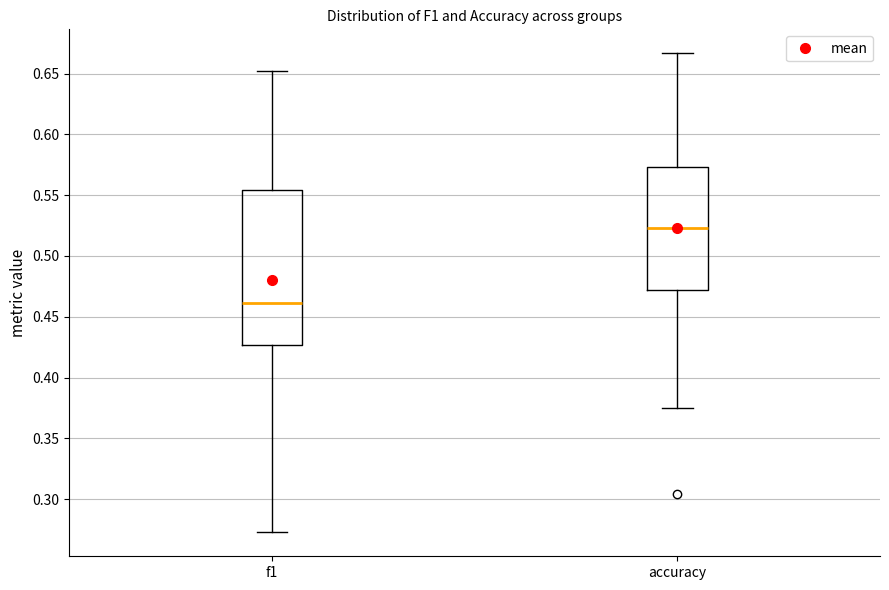

Where is the upper edge of the box for f1 on the y-axis? The values are not printed on the chart, so give them approximately, as read against the axis.

0.555